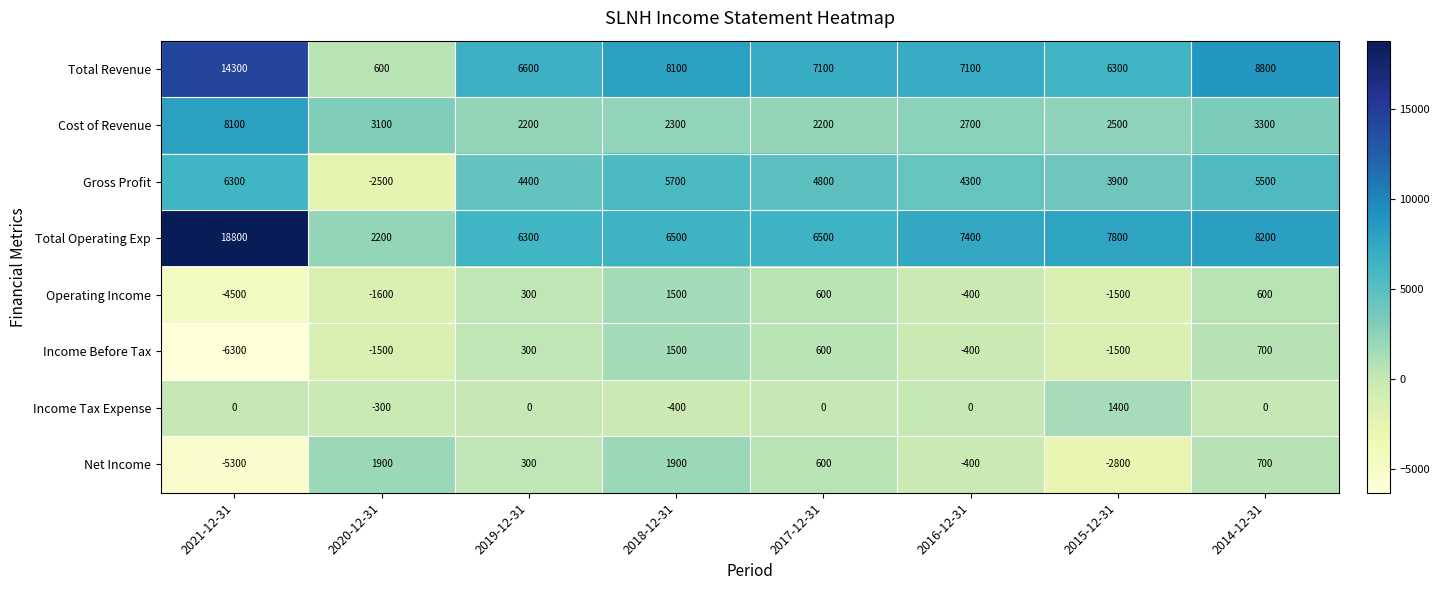

How many series are shown in this chart?

8